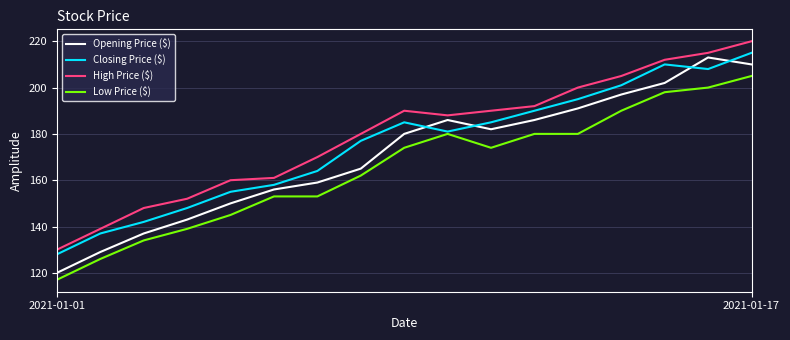

Does the chart have visible grid lines?

Yes